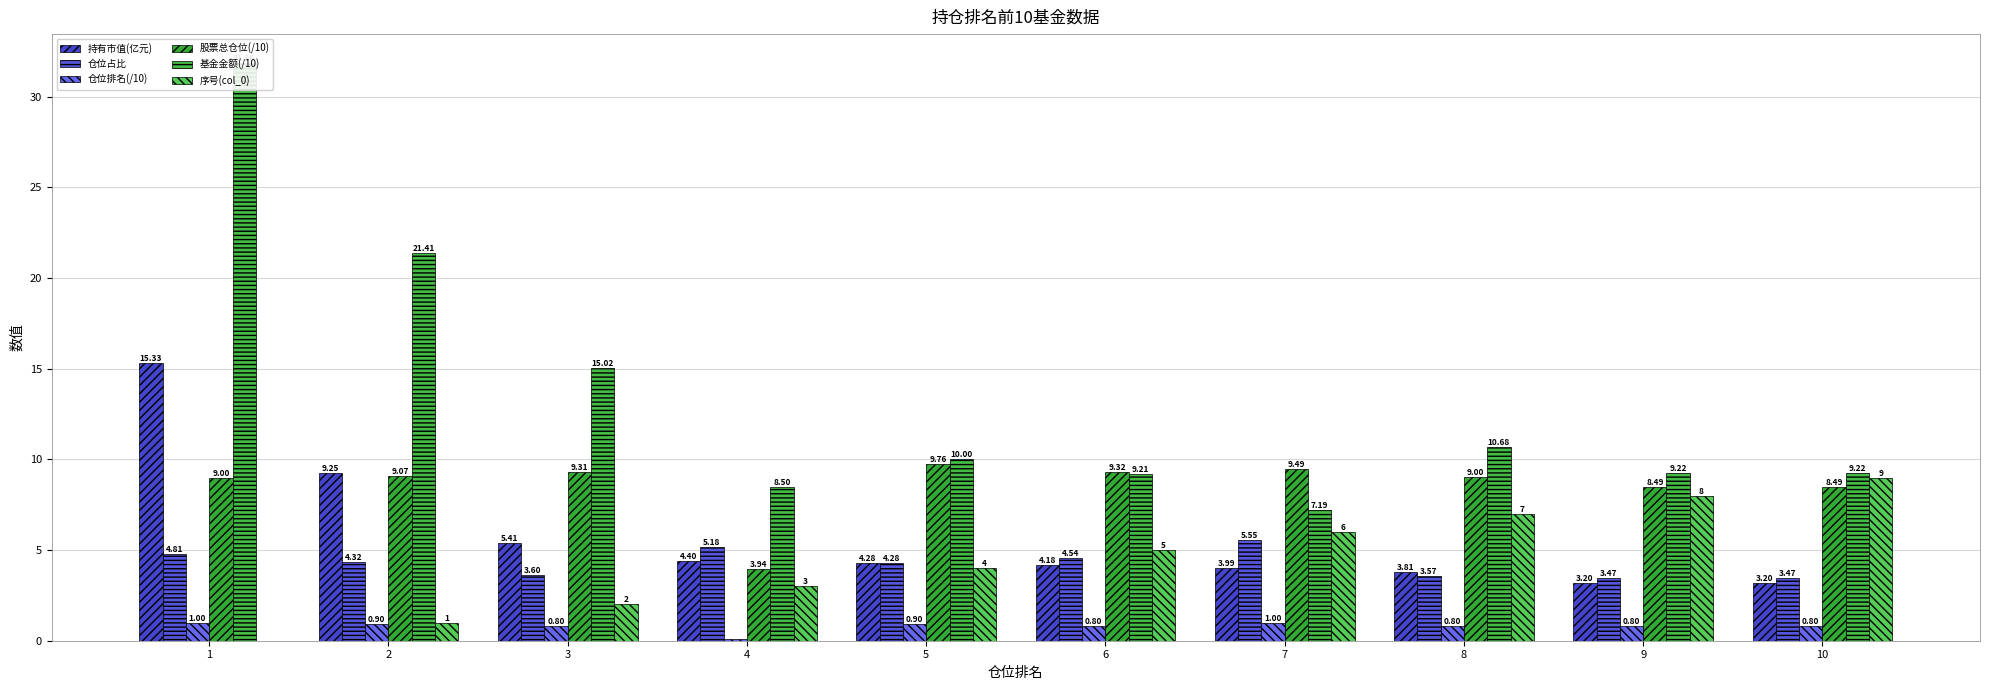

Reading left to right, list all the values displayed in this chart.

持有市值(亿元): 1=15.3	2=9.2	3=5.4	4=4.4	5=4.3	6=4.2	7=4.0	8=3.8	9=3.2	10=3.2
仓位占比: 1=4.8	2=4.3	3=3.6	4=5.2	5=4.3	6=4.5	7=5.5	8=3.6	9=3.5	10=3.5
仓位排名(/10): 1=1.0	2=0.9	3=0.8	4=0.1	5=0.9	6=0.8	7=1.0	8=0.8	9=0.8	10=0.8
股票总仓位(/10): 1=9.0	2=9.1	3=9.3	4=3.9	5=9.8	6=9.3	7=9.5	8=9.0	9=8.5	10=8.5
基金金额(/10): 1=31.9	2=21.4	3=15.0	4=8.5	5=10.0	6=9.2	7=7.2	8=10.7	9=9.2	10=9.2
序号(col_0): 1=0.0	2=1.0	3=2.0	4=3.0	5=4.0	6=5.0	7=6.0	8=7.0	9=8.0	10=9.0